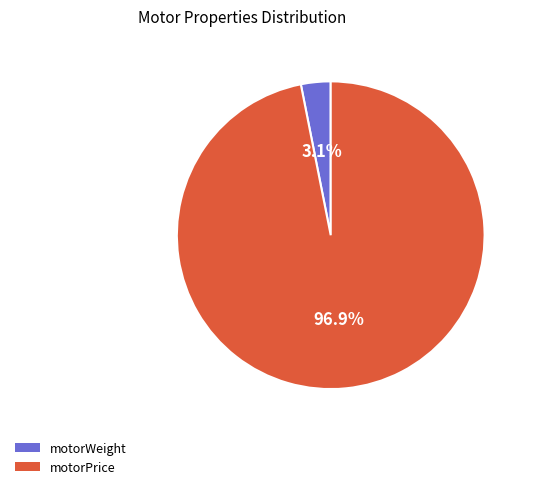

How many segments does this pie chart have?

2